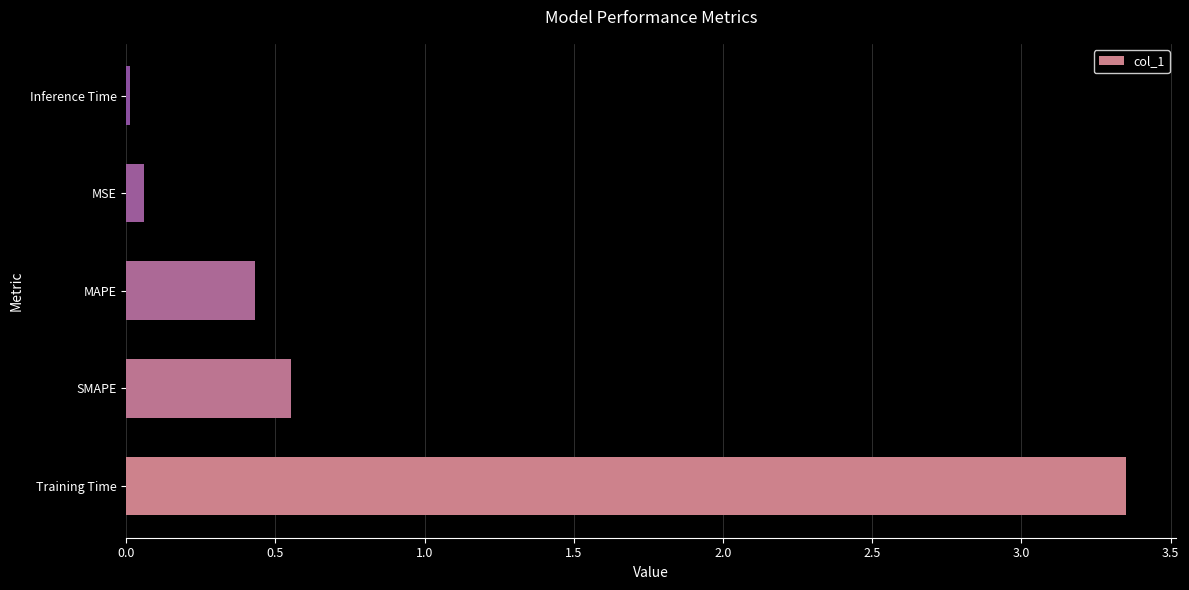

At which label is the value closest to 1?

SMAPE